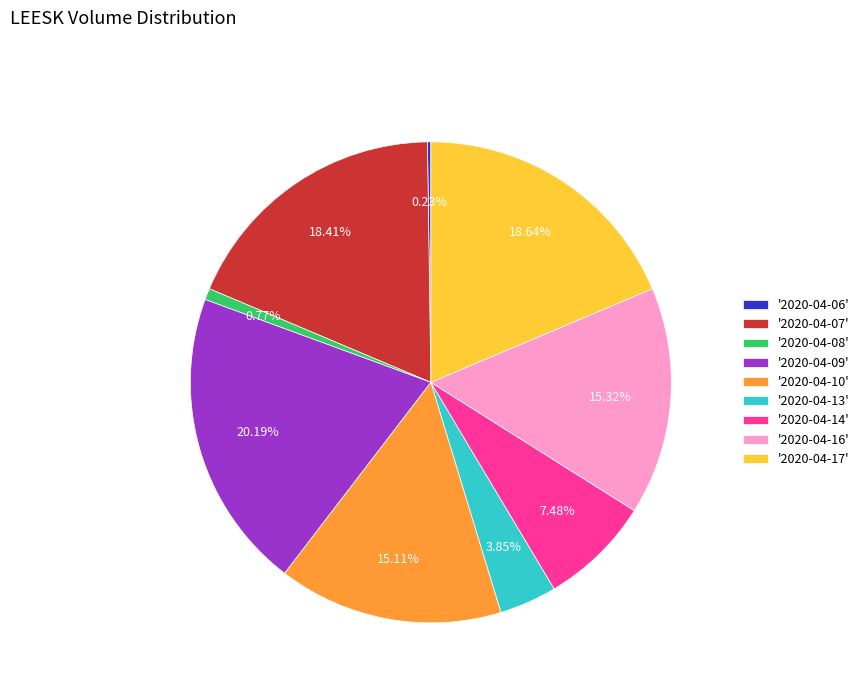

Which has a higher value, '2020-04-17' or '2020-04-10'?

'2020-04-17'